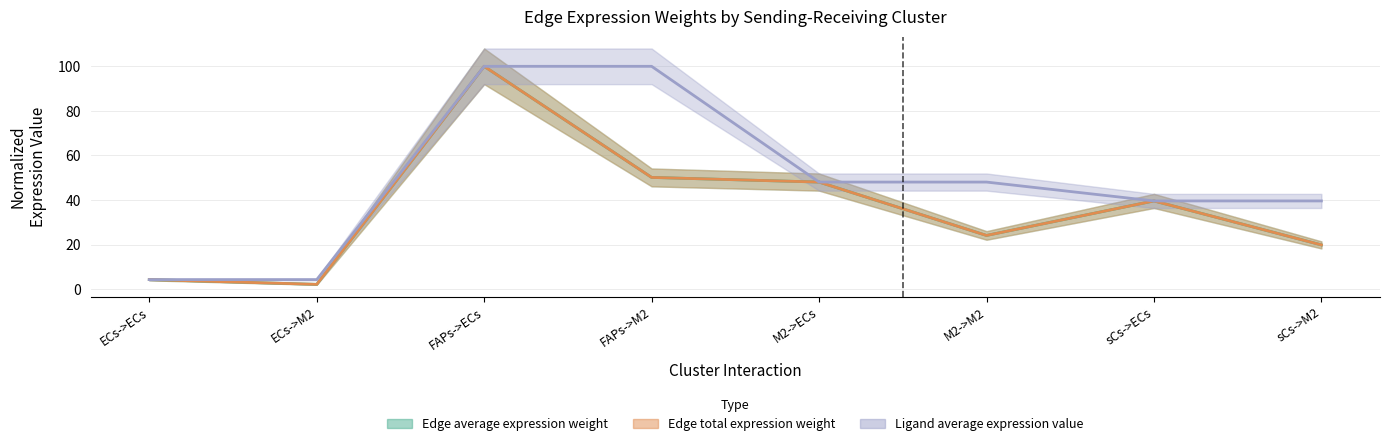

Between M2->ECs and sCs->ECs, which is larger?

M2->ECs